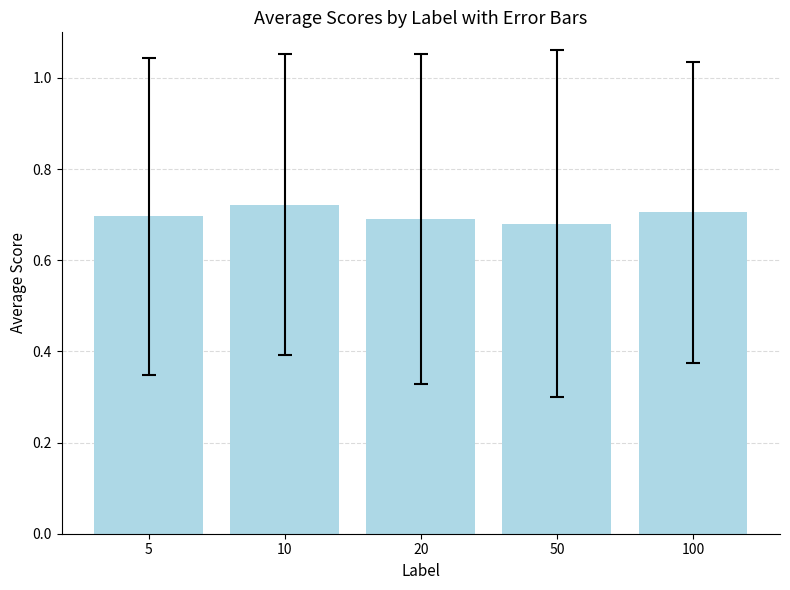

Is it true that the value at 20 is 0.7?

True